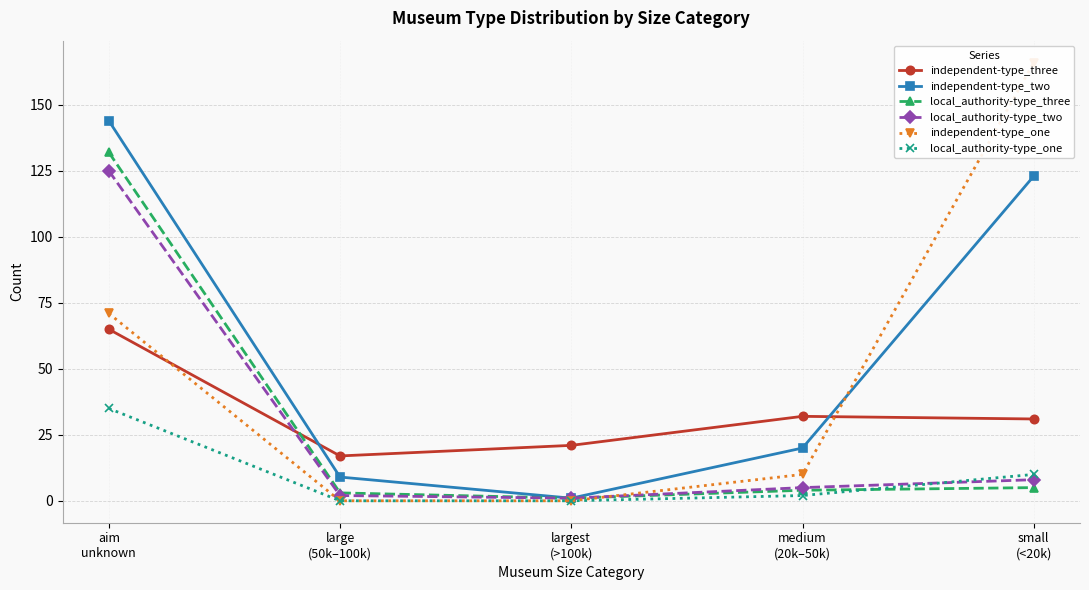

Reading right to left, list all the values displayed in this chart.

independent-type_three: small
(<20k)=31	medium
(20k–50k)=32	largest
(>100k)=21	large
(50k–100k)=17	aim
unknown=65
independent-type_two: small
(<20k)=123	medium
(20k–50k)=20	largest
(>100k)=1	large
(50k–100k)=9	aim
unknown=144
local_authority-type_three: small
(<20k)=5	medium
(20k–50k)=4	largest
(>100k)=1	large
(50k–100k)=3	aim
unknown=132
local_authority-type_two: small
(<20k)=8	medium
(20k–50k)=5	largest
(>100k)=1	large
(50k–100k)=2	aim
unknown=125
independent-type_one: small
(<20k)=166	medium
(20k–50k)=10	largest
(>100k)=0	large
(50k–100k)=0	aim
unknown=71
local_authority-type_one: small
(<20k)=10	medium
(20k–50k)=2	largest
(>100k)=0	large
(50k–100k)=0	aim
unknown=35